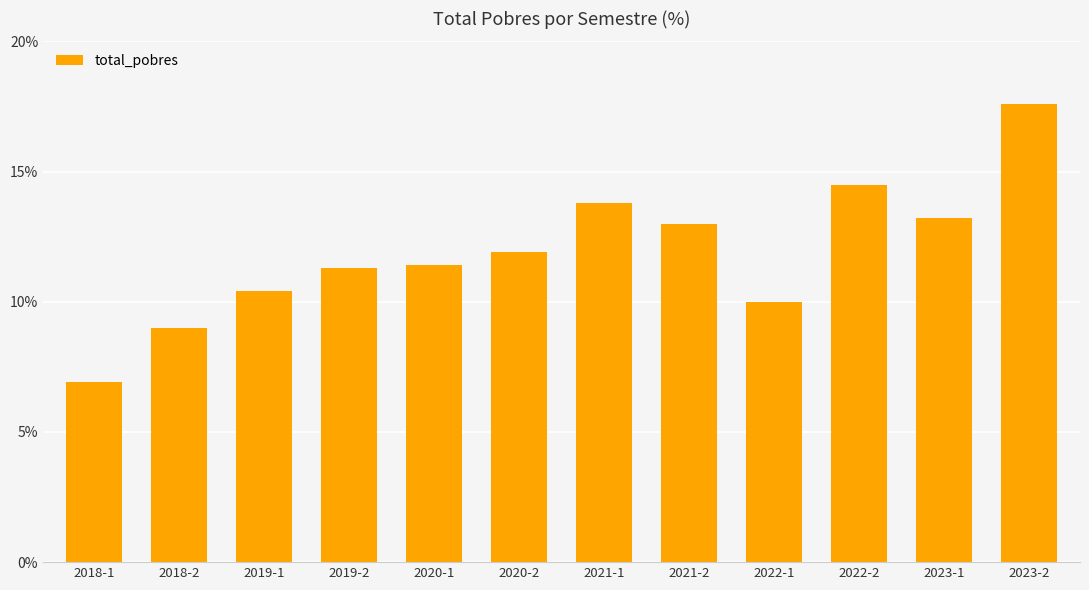

True or false: the data shows 19.6 at 2019-2.

False